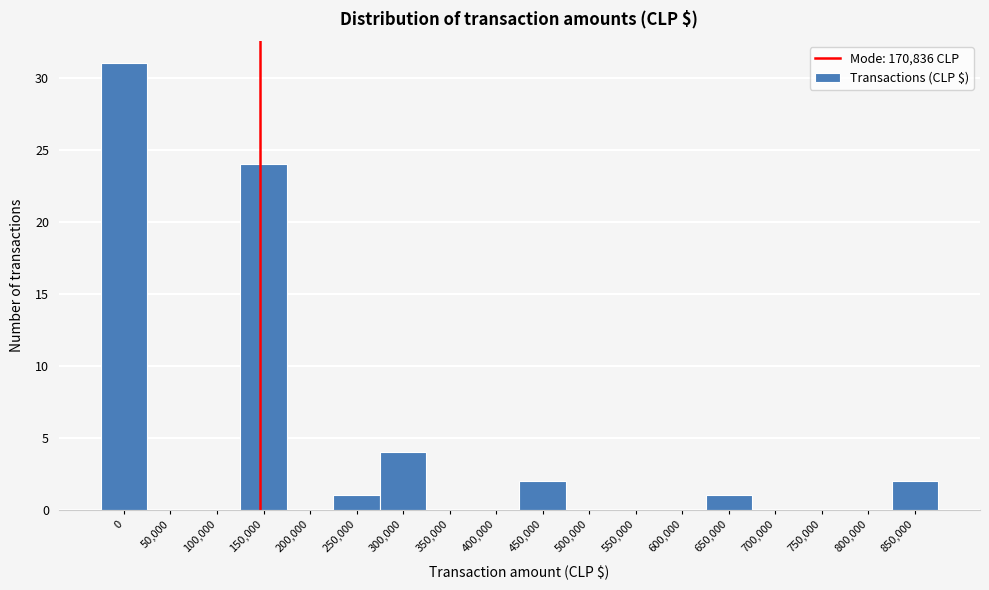

Reading left to right, extract all data points from this chart.

0=31	50,000=0	100,000=0	150,000=24	200,000=0	250,000=1	300,000=4	350,000=0	400,000=0	450,000=2	500,000=0	550,000=0	600,000=0	650,000=1	700,000=0	750,000=0	800,000=0	850,000=2